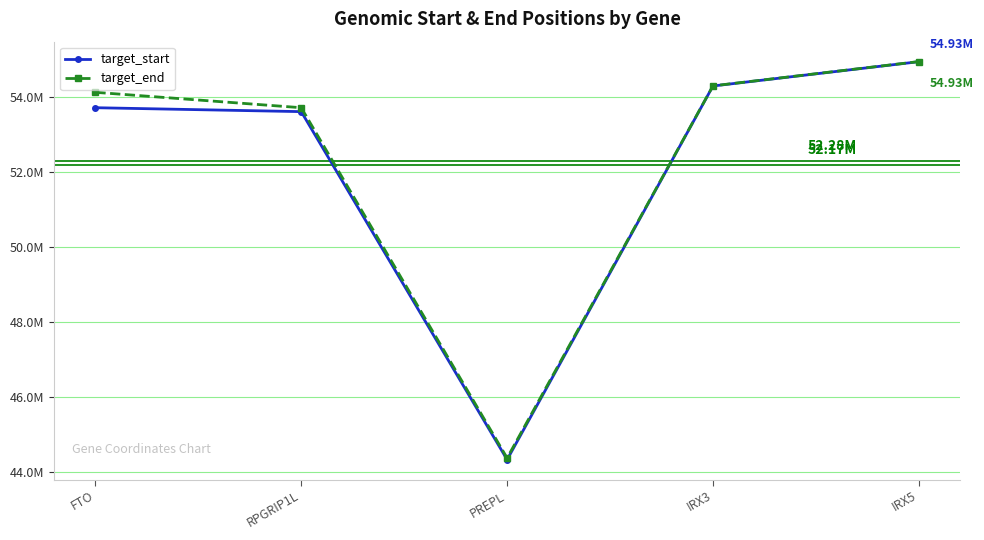

What are all the series names shown in the legend?

target_start, target_end